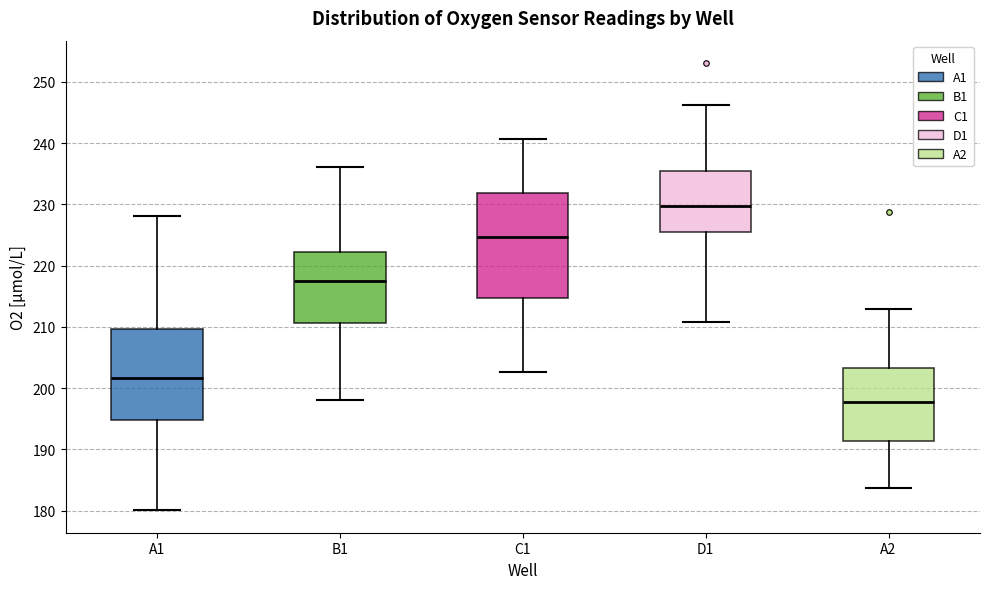

Reading left to right, read every box against the y-axis: the position of its median line, the range the box covers, and the ends of its whiskers. The values are not printed on the chart, so give them approximately, as read against the axis.

A1: median 202, box 195 to 210, whiskers 180 to 228
B1: median 217, box 211 to 222, whiskers 198 to 236
C1: median 225, box 215 to 232, whiskers 203 to 241
D1: median 230, box 225 to 236, whiskers 211 to 246
A2: median 198, box 191 to 203, whiskers 184 to 213